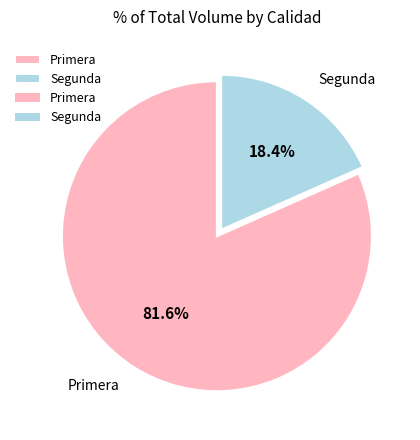

Rank the categories by value from highest to lowest.

Primera, Segunda